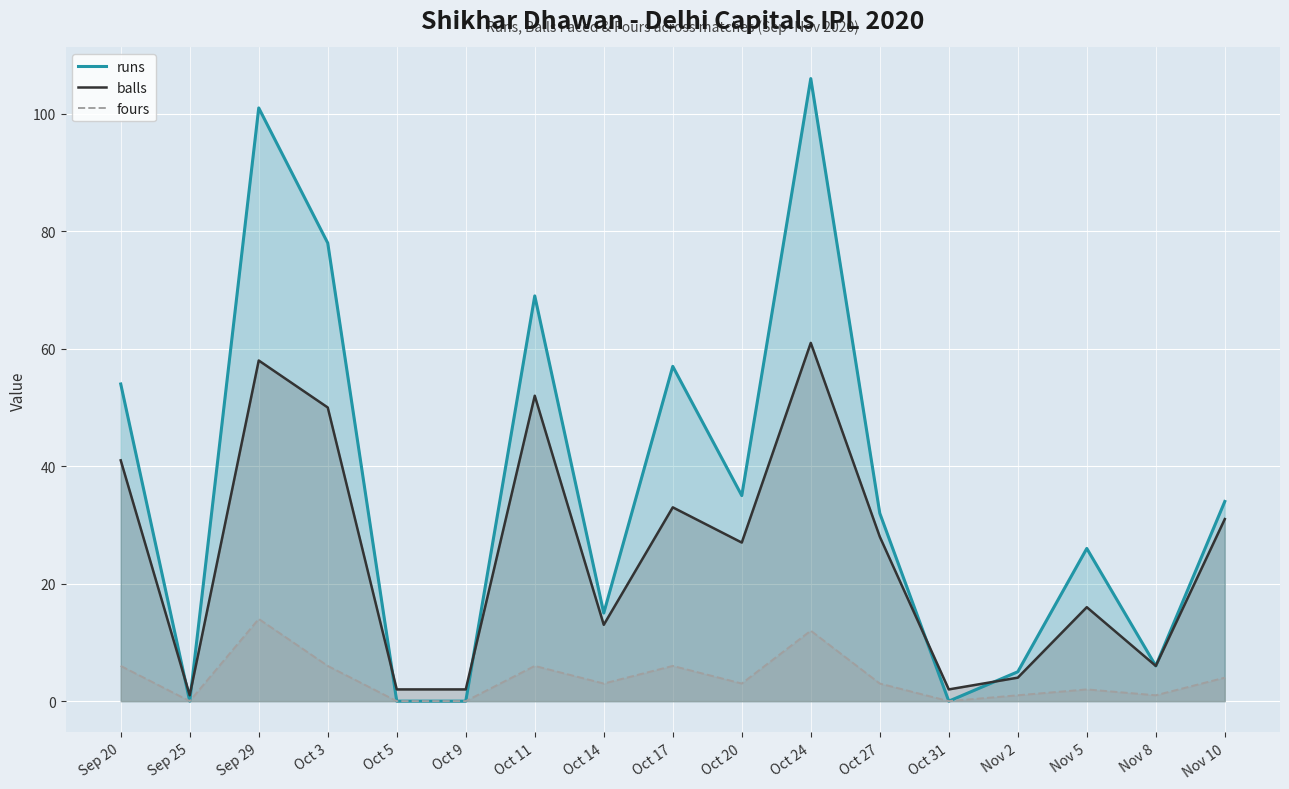

How many lines are shown in the chart?

3